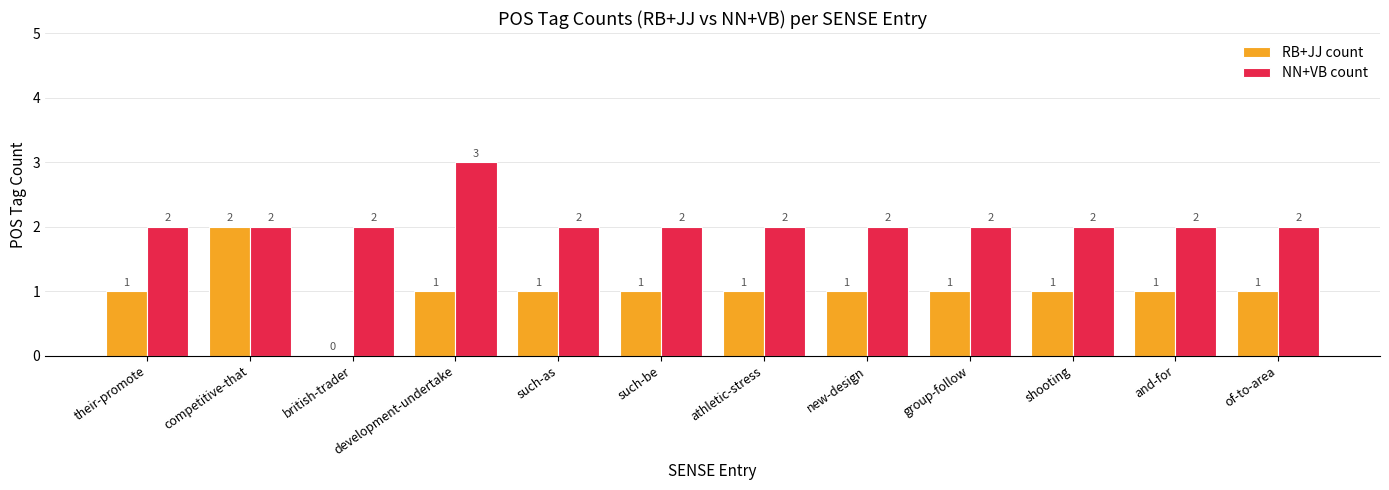

Is it true that NN+VB count equals 2 at shooting?

True